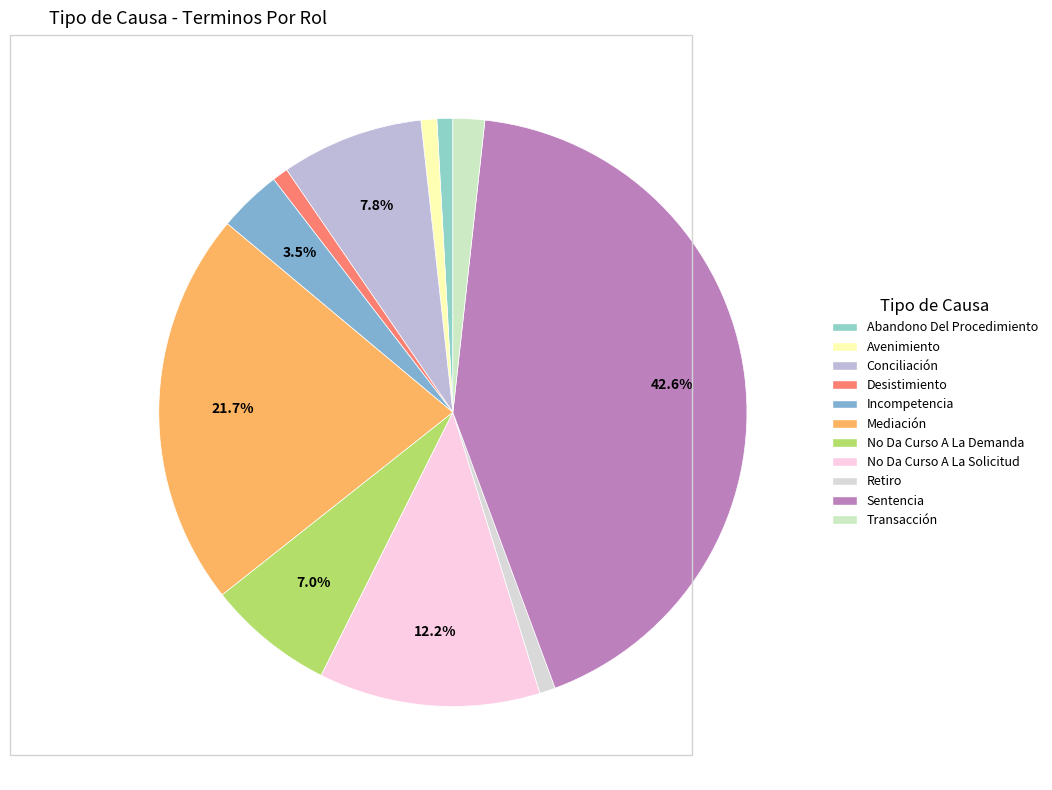

To the nearest percent, what portion does Desistimiento represent?

1%